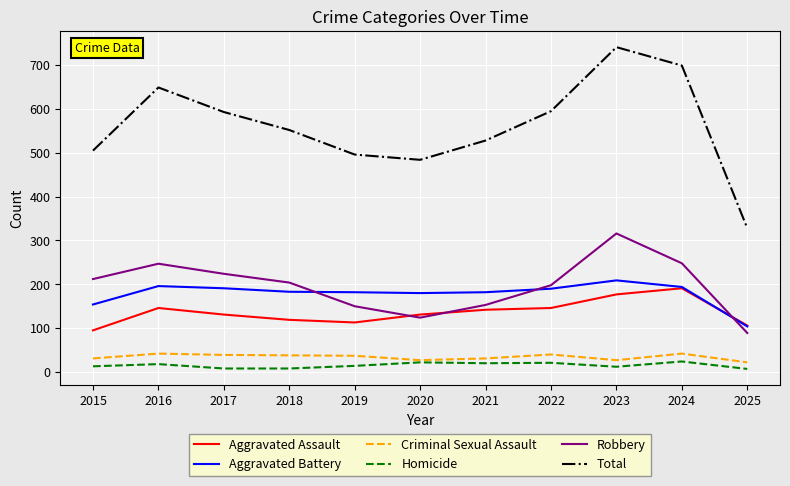

True or false: Total and Aggravated Assault cross at least once.

False